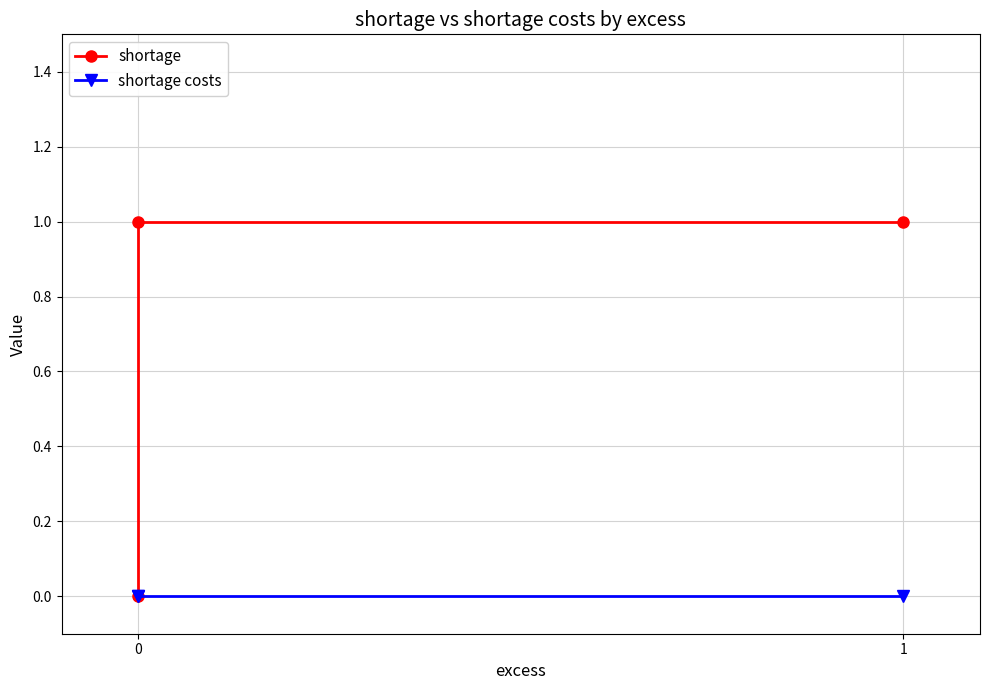

What are all the series names shown in the legend?

shortage, shortage costs